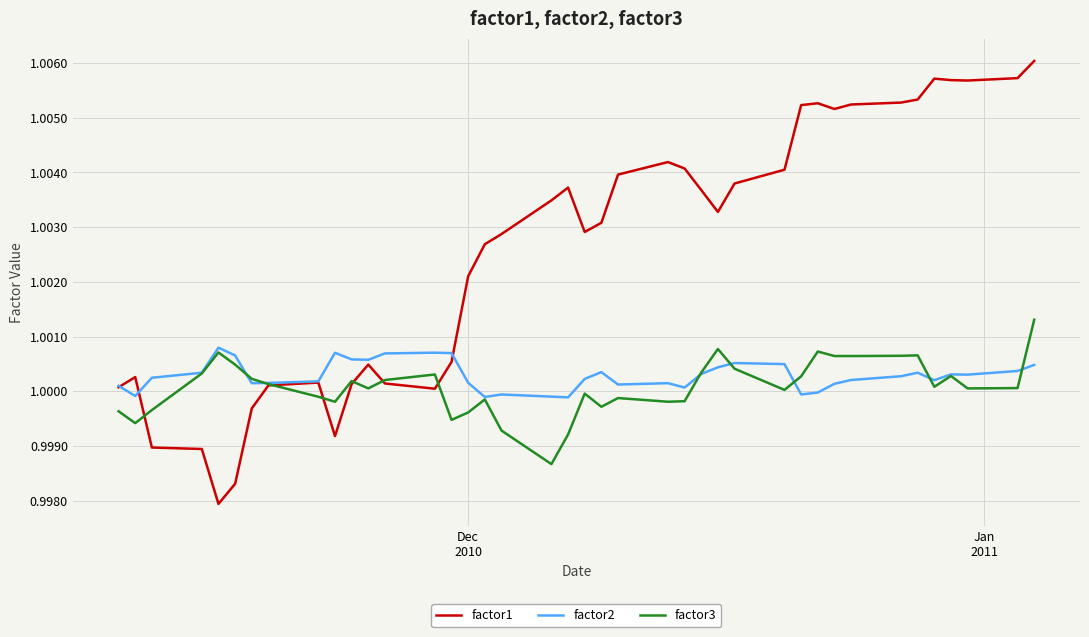

Which series has the largest total across all categories?

factor1